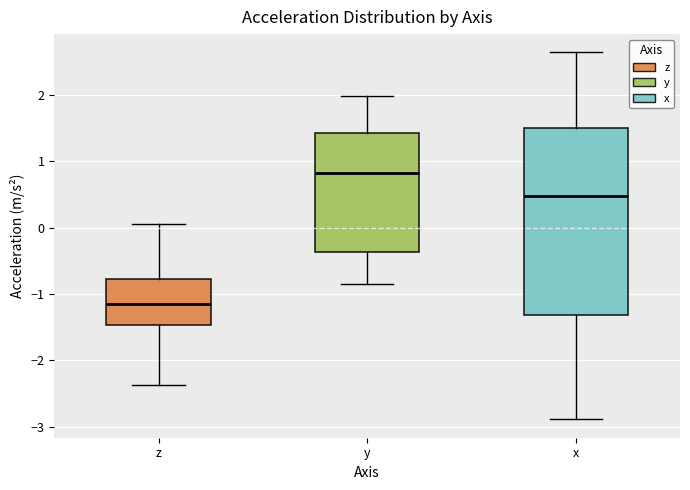

Where is the lower edge of the box for y on the y-axis? The values are not printed on the chart, so give them approximately, as read against the axis.

-0.4